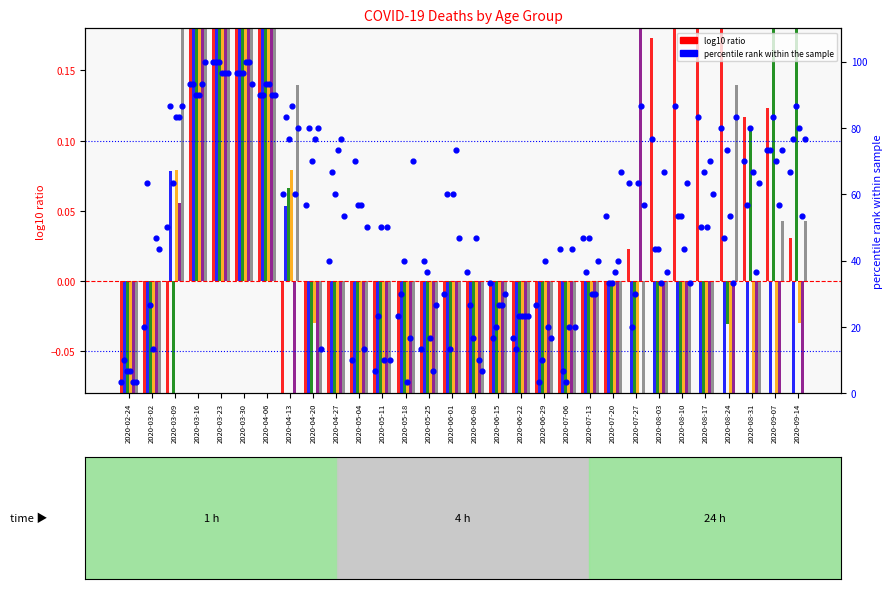

What is the total value across all series at 2020-03-16?

2.7